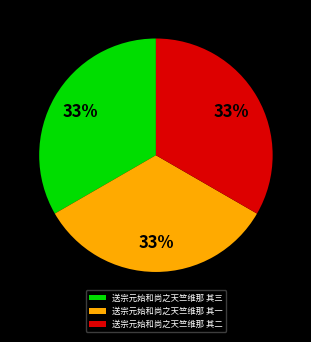

What is the ratio of the value at 送宗元始和尚之天竺维那 其三 to the value at 送宗元始和尚之天竺维那 其一?

1.0